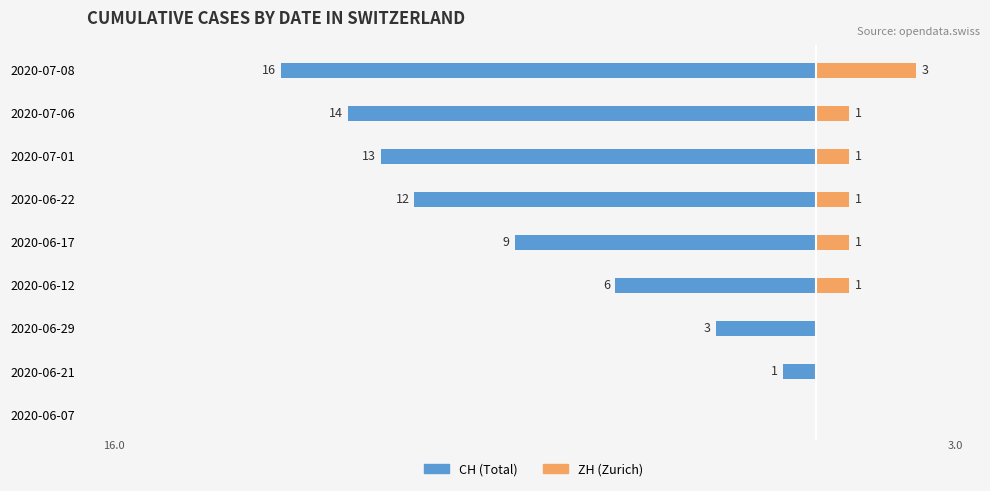

What is the value of the ZH (Zurich) bar at the 8th from the left?

1